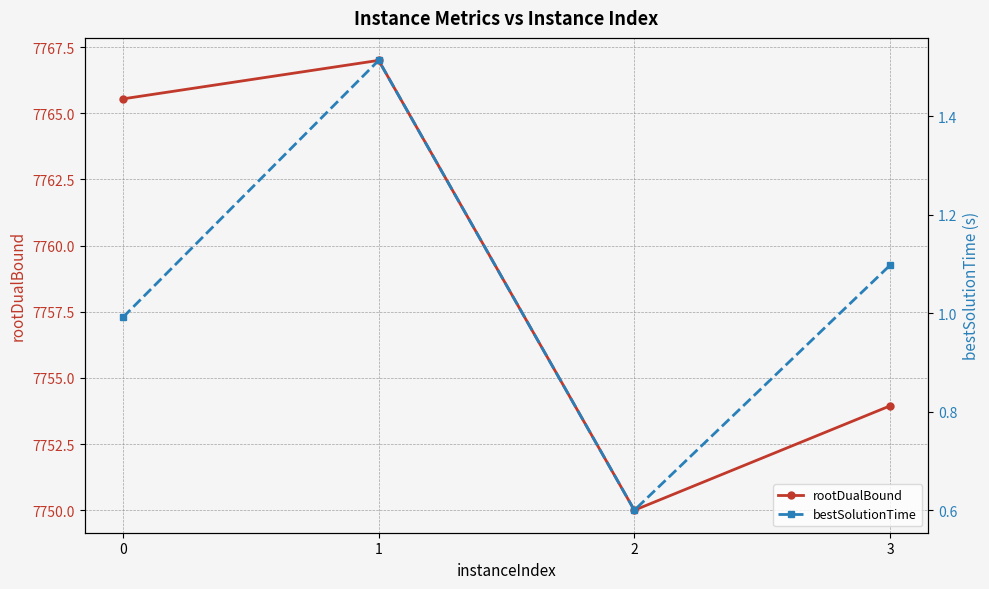

What is the minimum value for bestSolutionTime?

0.6